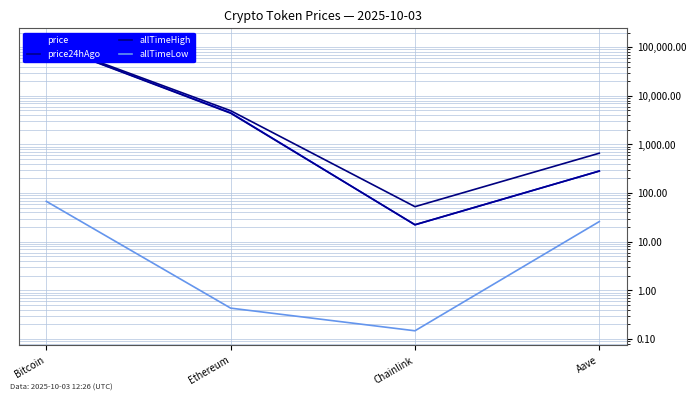

How many data points in price are above 4483?

2